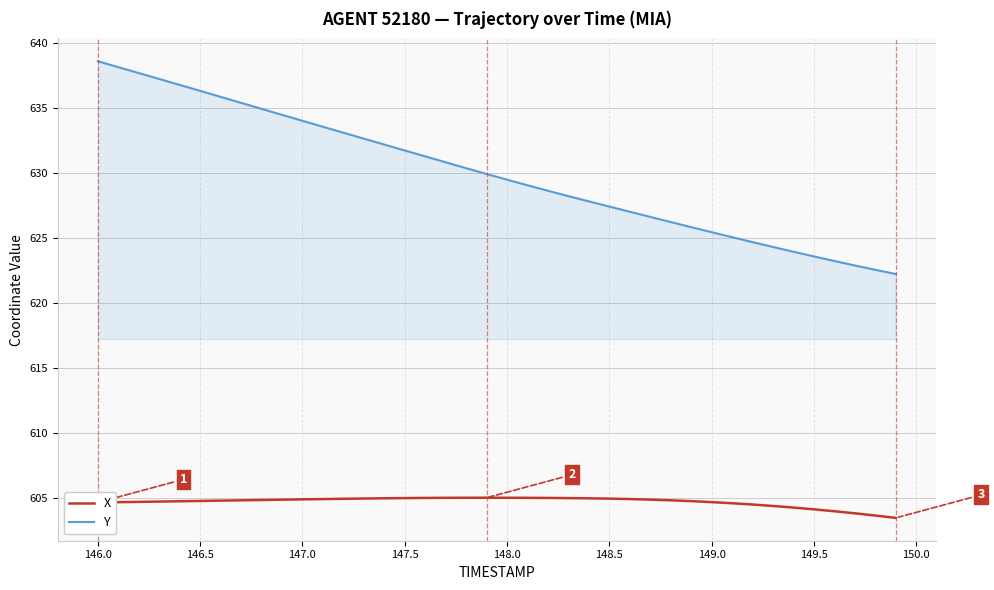

List the series in order of their peak value, lowest first.

X, Y